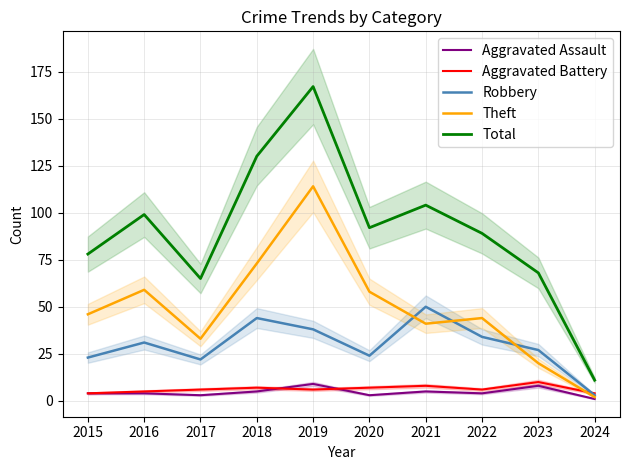

List the series in order of their peak value, highest first.

Total, Theft, Robbery, Aggravated Battery, Aggravated Assault